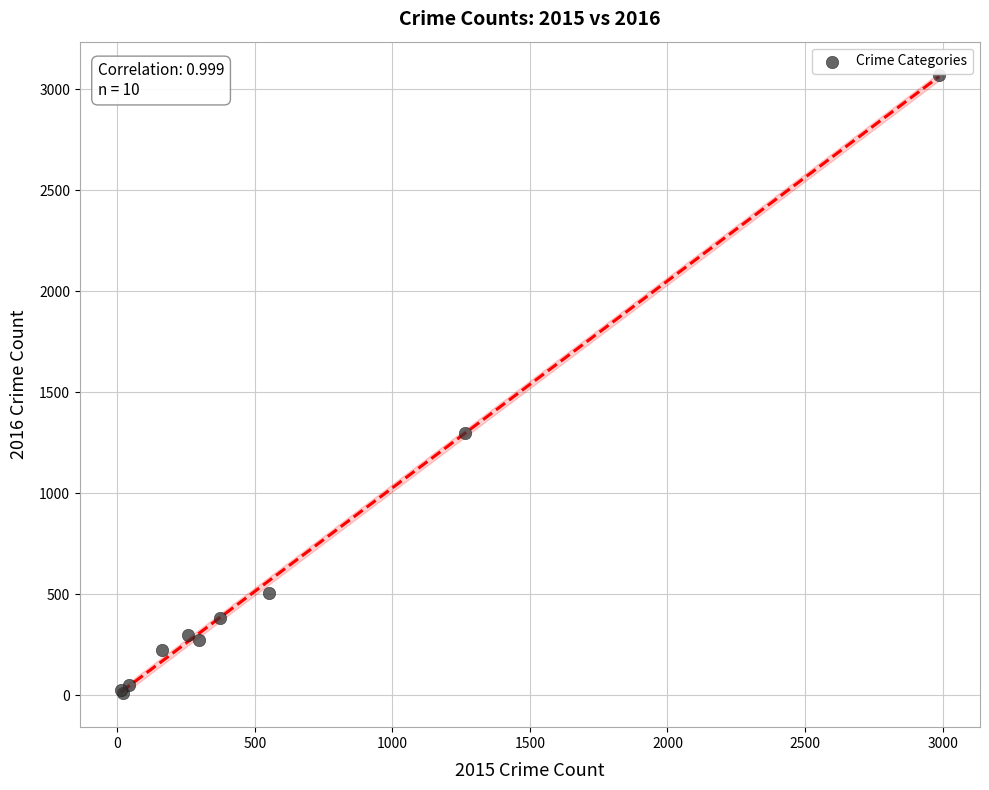

What Y value in the scatter plot is closest to 1542?

1297